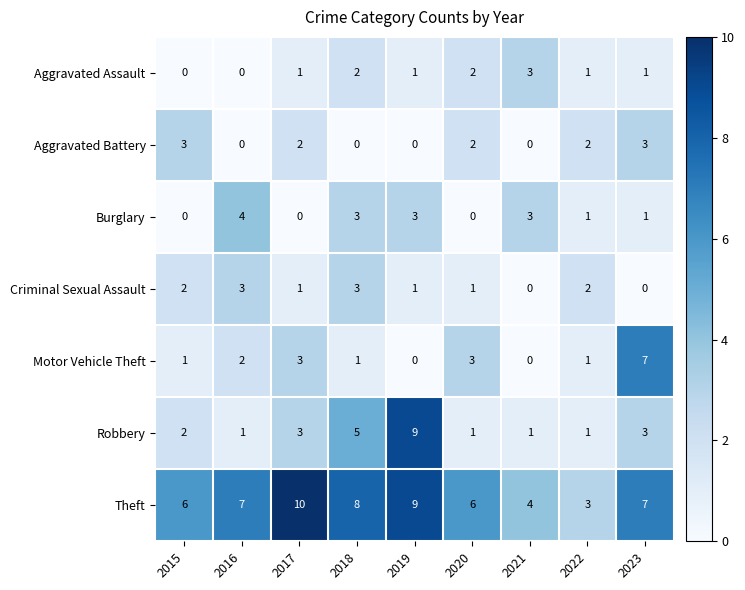

Count the number of categories in the chart.

9